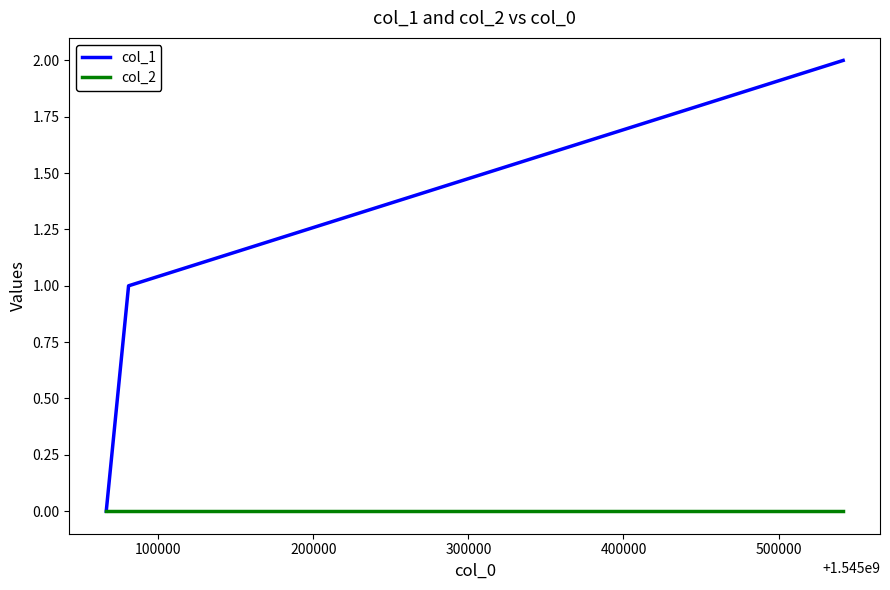

Rank the series by their maximum value, from lowest to highest.

col_2, col_1